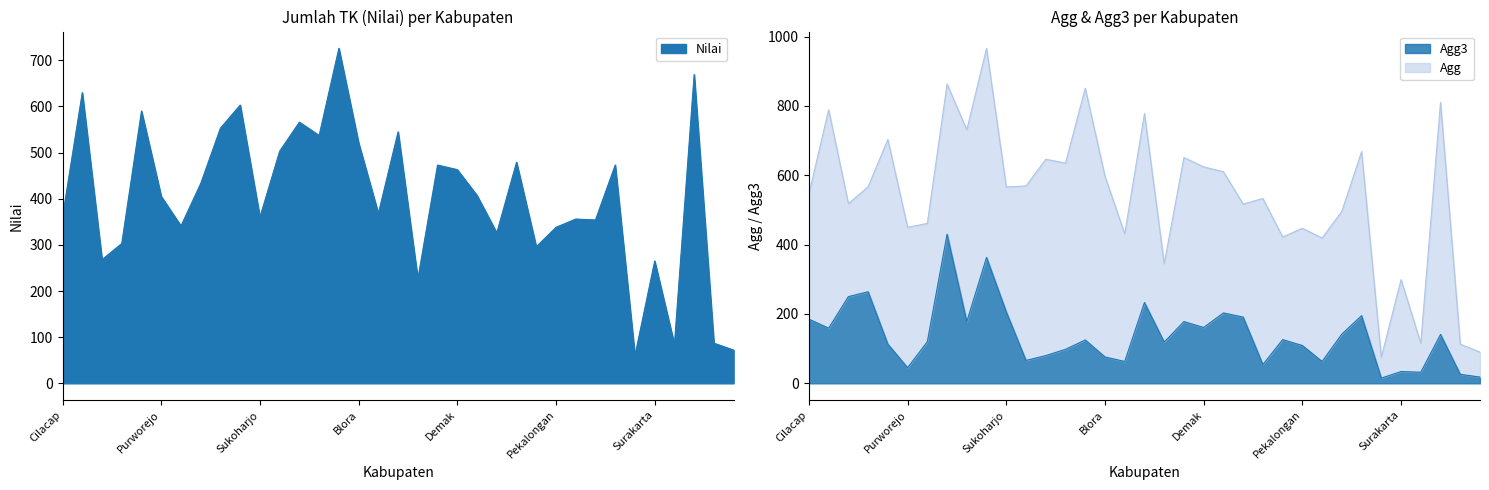

What is the sum of the Agg3 values at Temanggung and Pemalang?

254